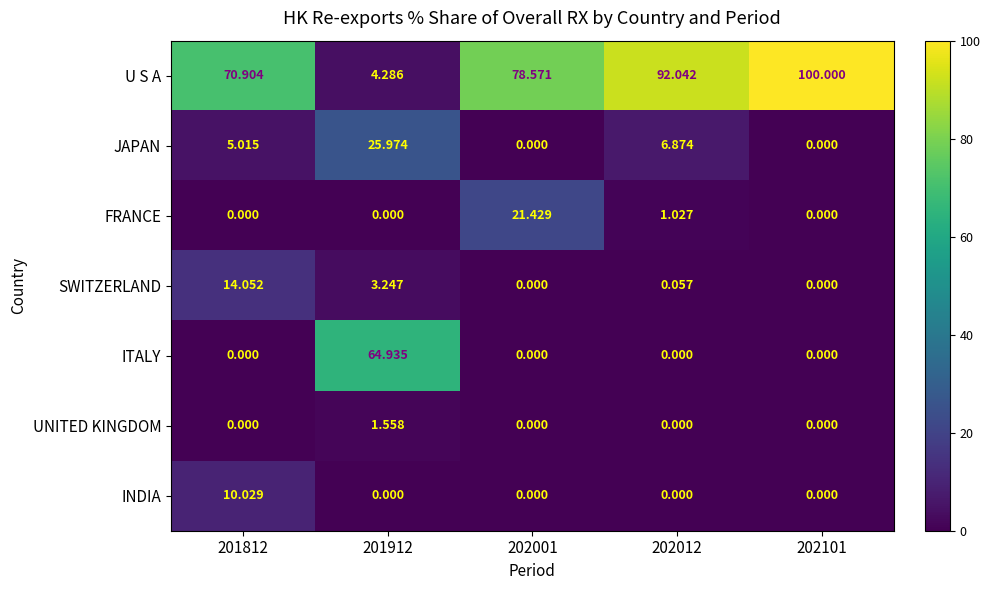

Which series changed the most between 201912 and 202001?

U S A